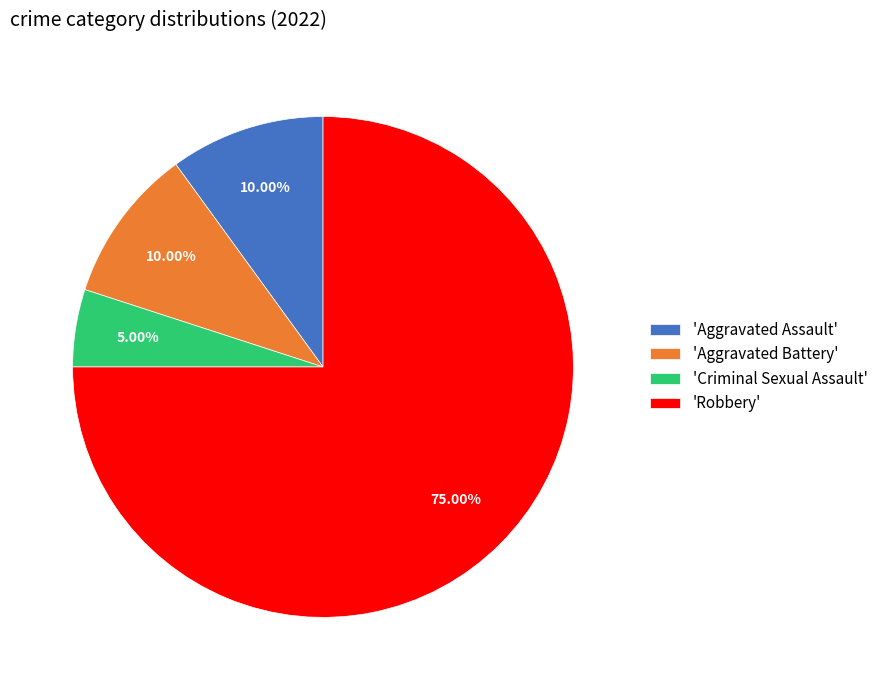

Do 'Robbery' and 'Criminal Sexual Assault' together represent more than half of the pie?

Yes